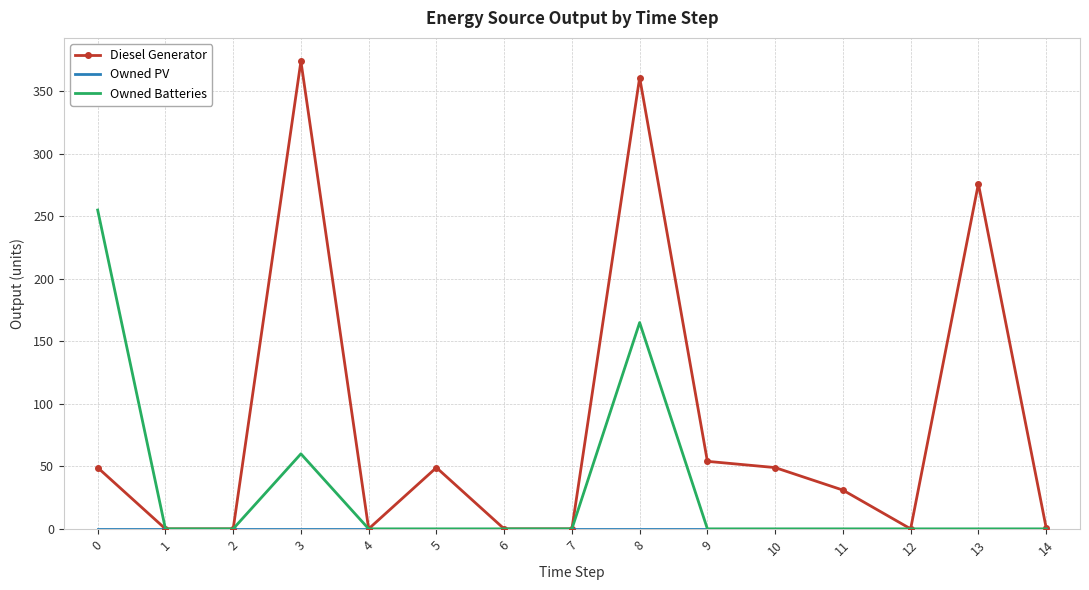

The Diesel Generator series shows 361 at 8. True or false?

True